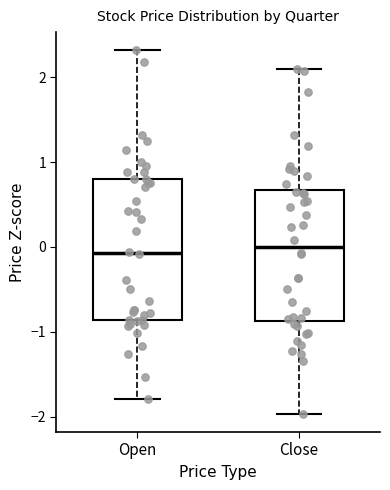

Reading left to right, read every box against the y-axis: the position of its median line, the range the box covers, and the ends of its whiskers. The values are not printed on the chart, so give them approximately, as read against the axis.

Open: median -0.1, box -0.9 to 0.8, whiskers -1.8 to 2.3
Close: median 0.0, box -0.9 to 0.7, whiskers -2.0 to 2.1